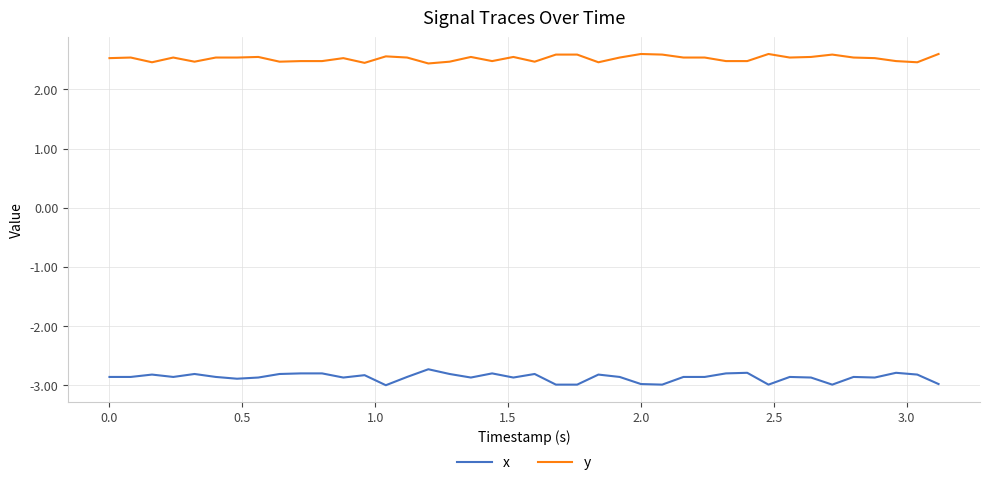

At how many categories does at least one series exceed 0?

40